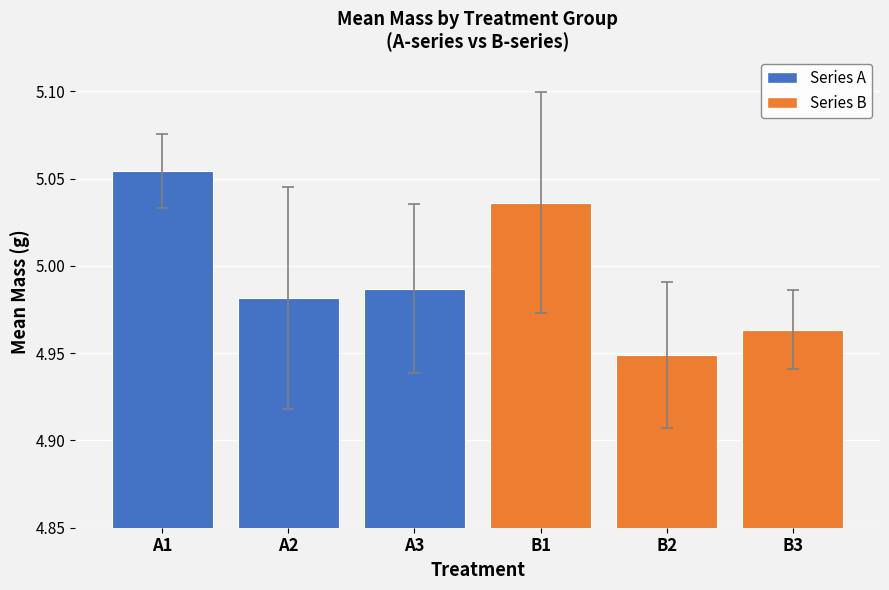

What is the ratio of the value at B2 to the value at A3?

1.0